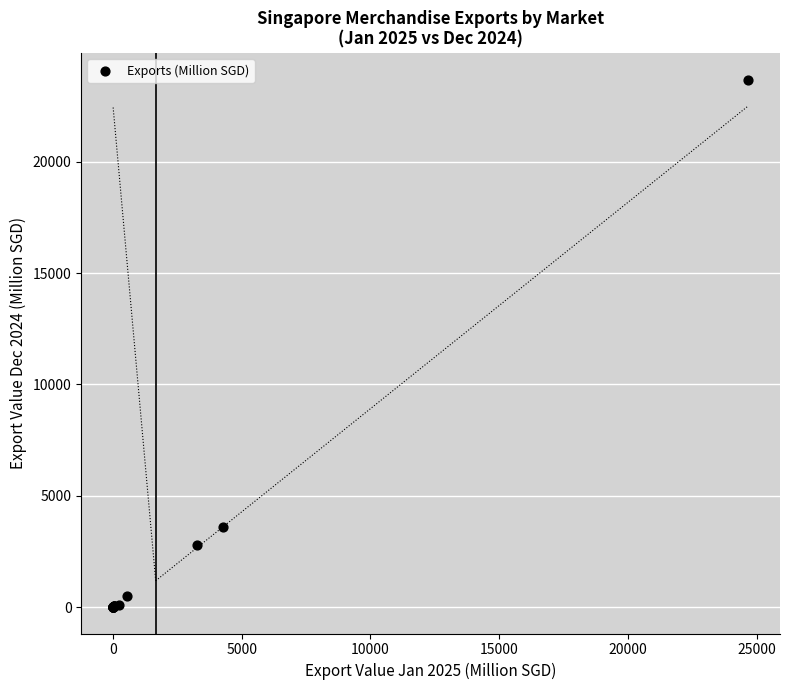

What Y value in the scatter plot is closest to 11842?

3607.9